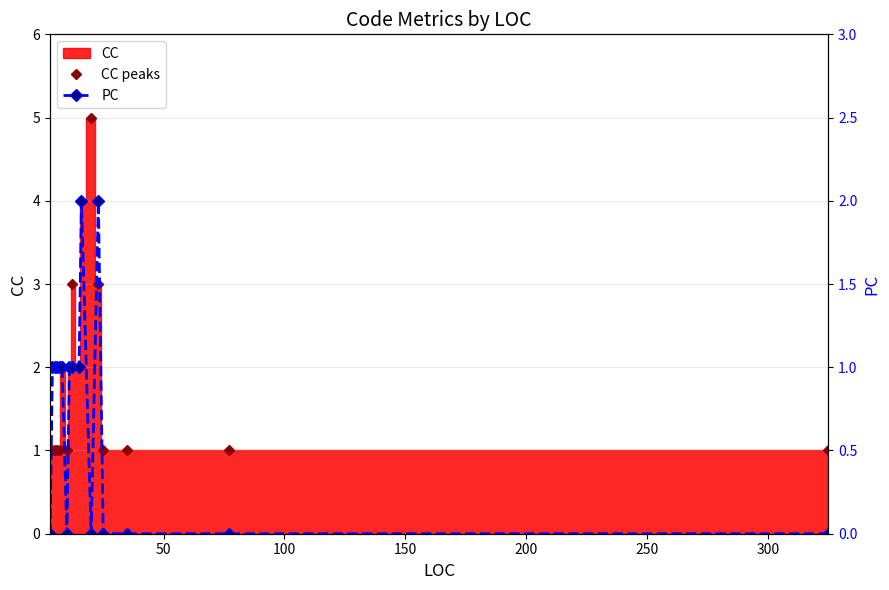

True or false: PC has more than 0 points higher than both neighbors.

True